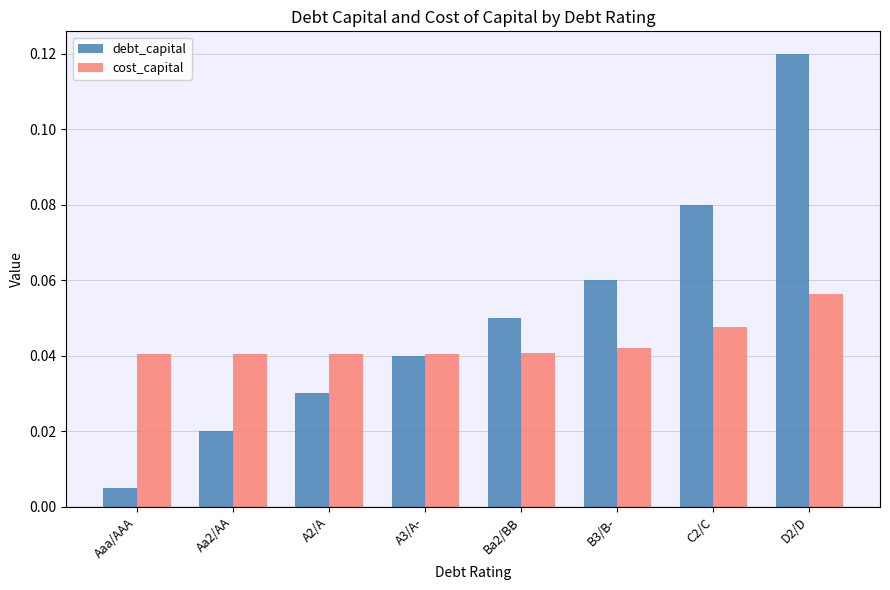

Which series changed the most between Aaa/AAA and A3/A-?

debt_capital